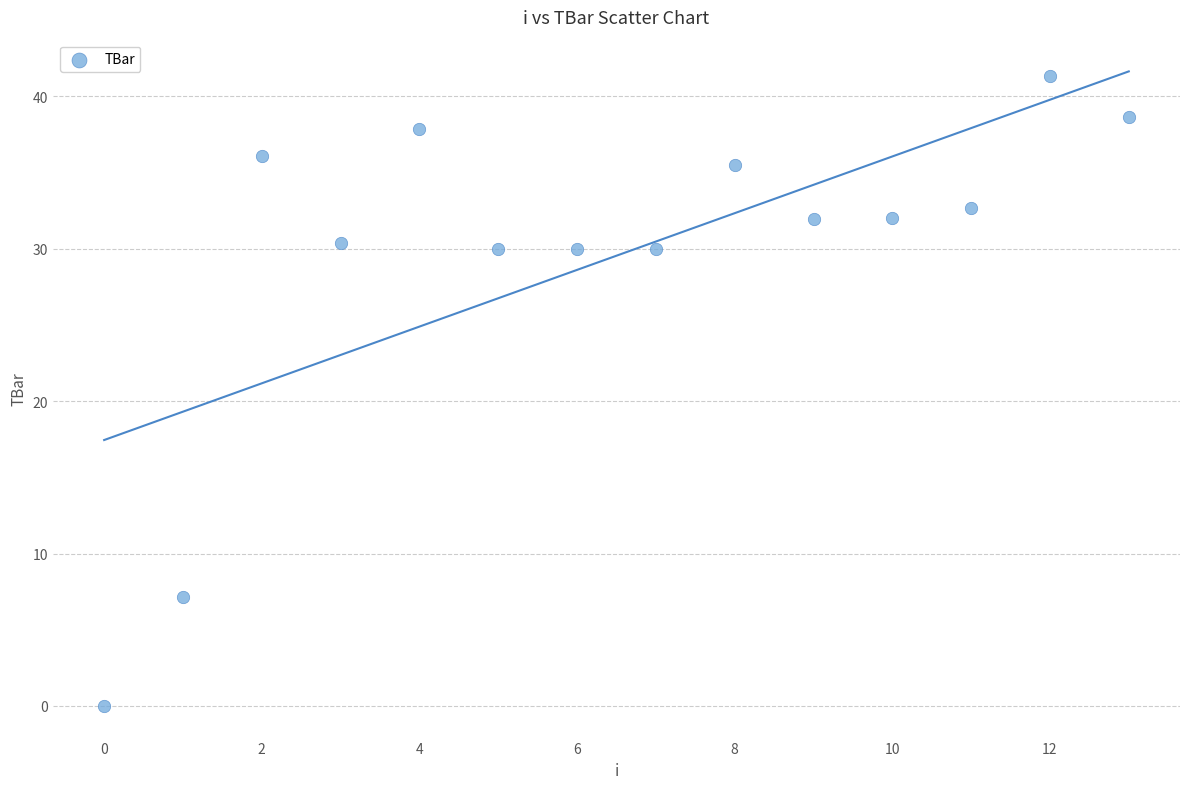

What is the range of Y values (max minus min)?

41.4